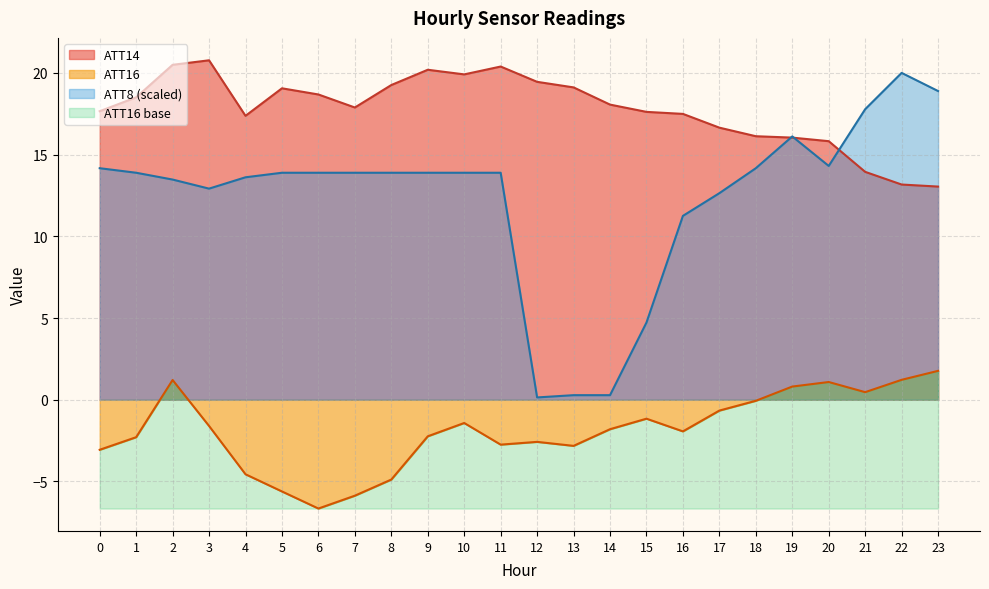

Reading left to right, list all the values displayed in this chart.

ATT8: 0=14.2	1=13.9	2=13.5	3=12.9	4=13.6	5=13.9	6=13.9	7=13.9	8=13.9	9=13.9	10=13.9	11=13.9	12=0.1	13=0.3	14=0.3	15=4.7	16=11.2	17=12.6	18=14.2	19=16.1	20=14.3	21=17.8	22=20.0	23=18.9
ATT14: 0=17.7	1=18.5	2=20.5	3=20.8	4=17.4	5=19.1	6=18.7	7=17.9	8=19.3	9=20.2	10=19.9	11=20.4	12=19.5	13=19.1	14=18.1	15=17.6	16=17.5	17=16.6	18=16.1	19=16.0	20=15.8	21=13.9	22=13.2	23=13.0
ATT16: 0=-3.1	1=-2.3	2=1.2	3=-1.6	4=-4.6	5=-5.6	6=-6.7	7=-5.9	8=-4.9	9=-2.2	10=-1.4	11=-2.7	12=-2.6	13=-2.8	14=-1.8	15=-1.2	16=-1.9	17=-0.7	18=-0.1	19=0.8	20=1.1	21=0.5	22=1.2	23=1.8